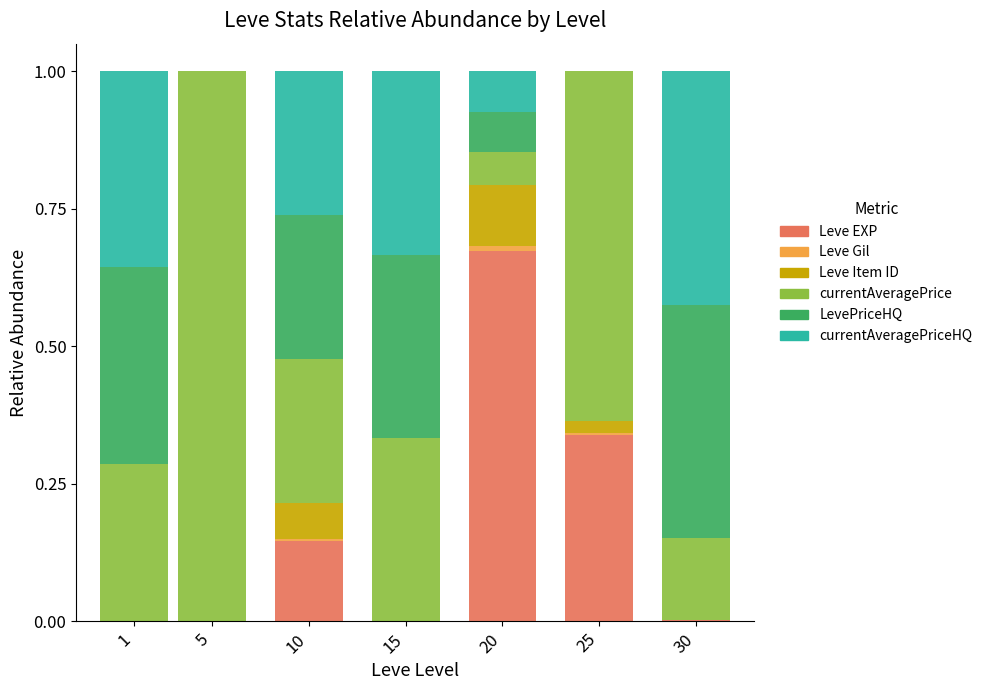

How many series are shown in this chart?

6